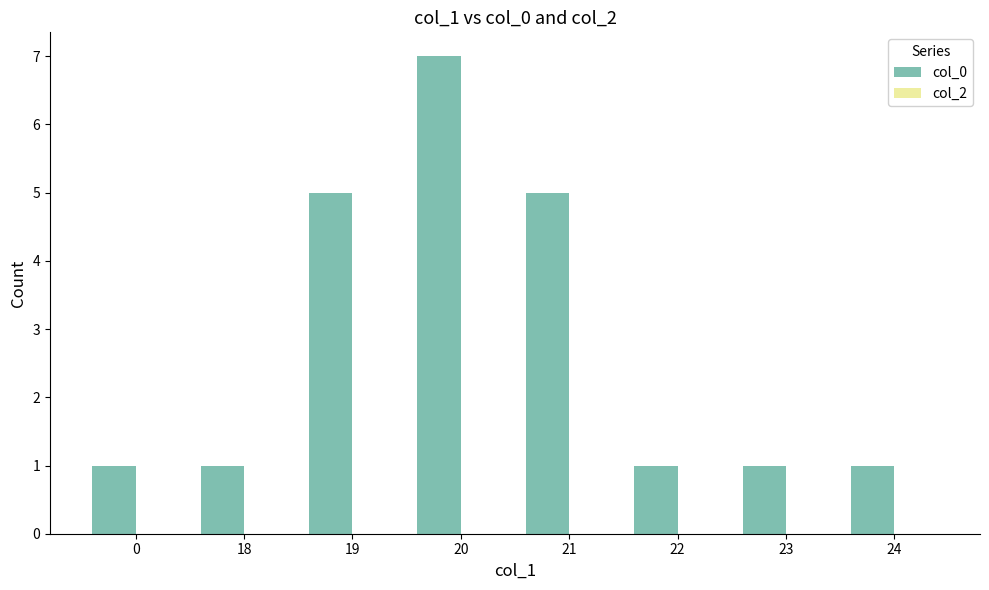

Reading left to right, what are all the values shown in this chart?

1	1	5	7	5	1	1	1